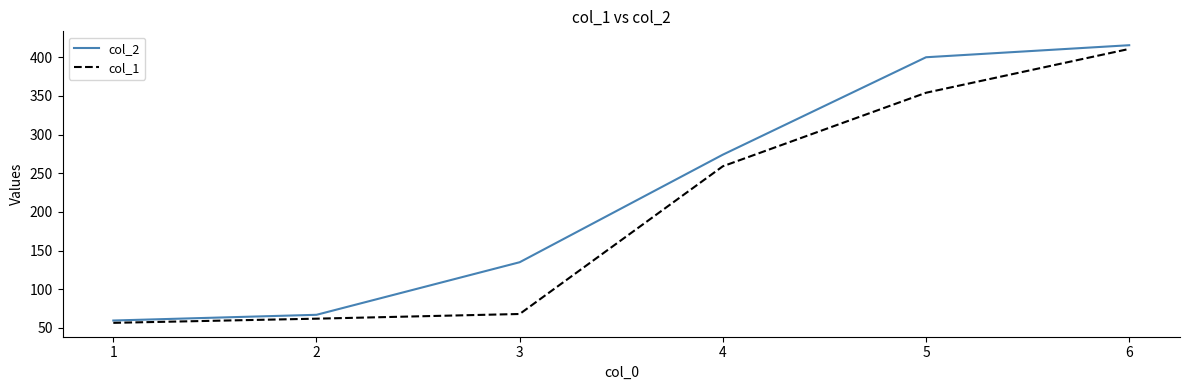

The value of col_1 at 2 is 104.7. True or false?

False